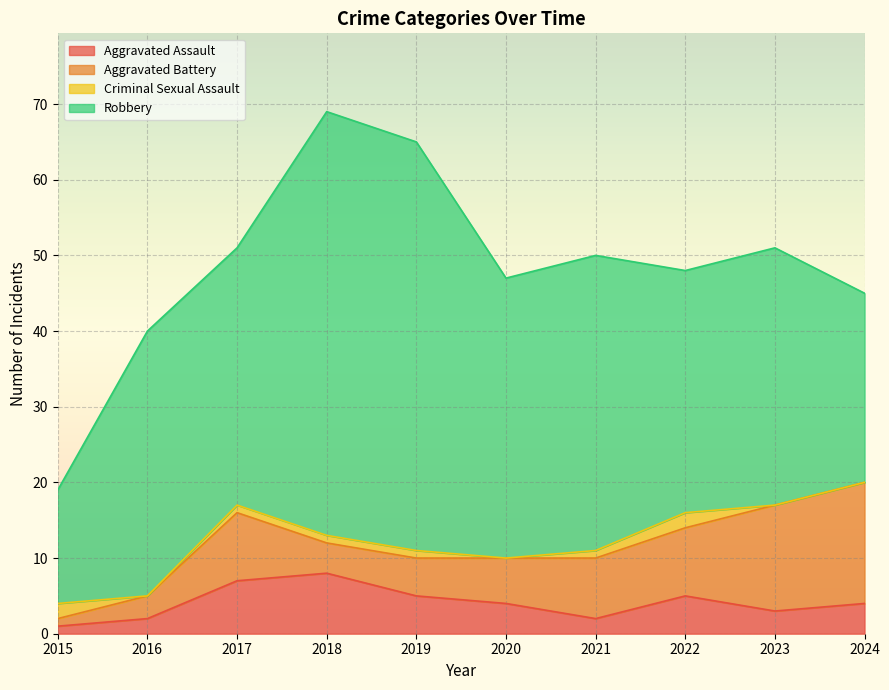

Which series has the widest spread of values?

Robbery